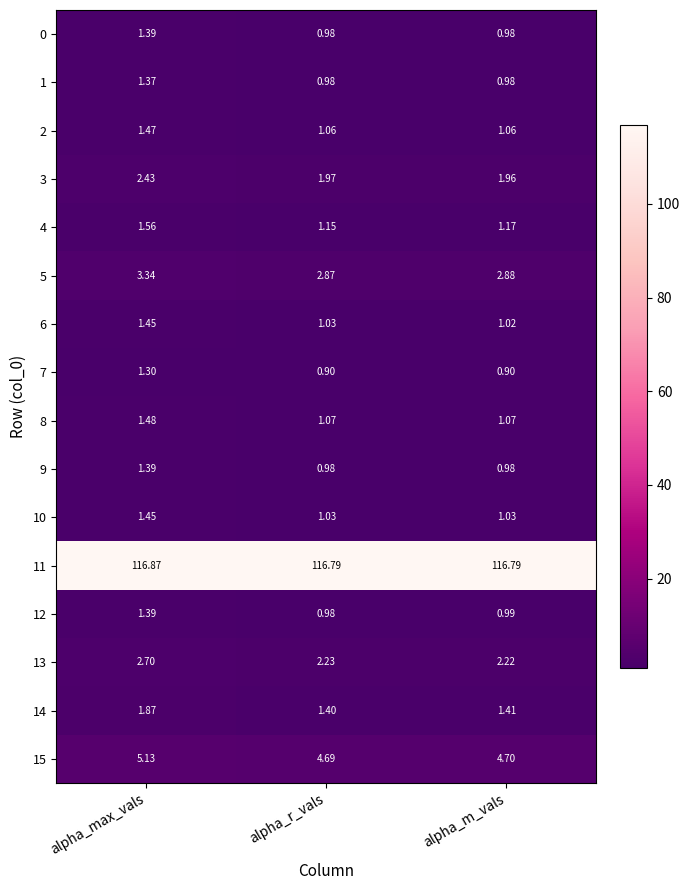

At which category is the sum across all series the highest?

alpha_max_vals